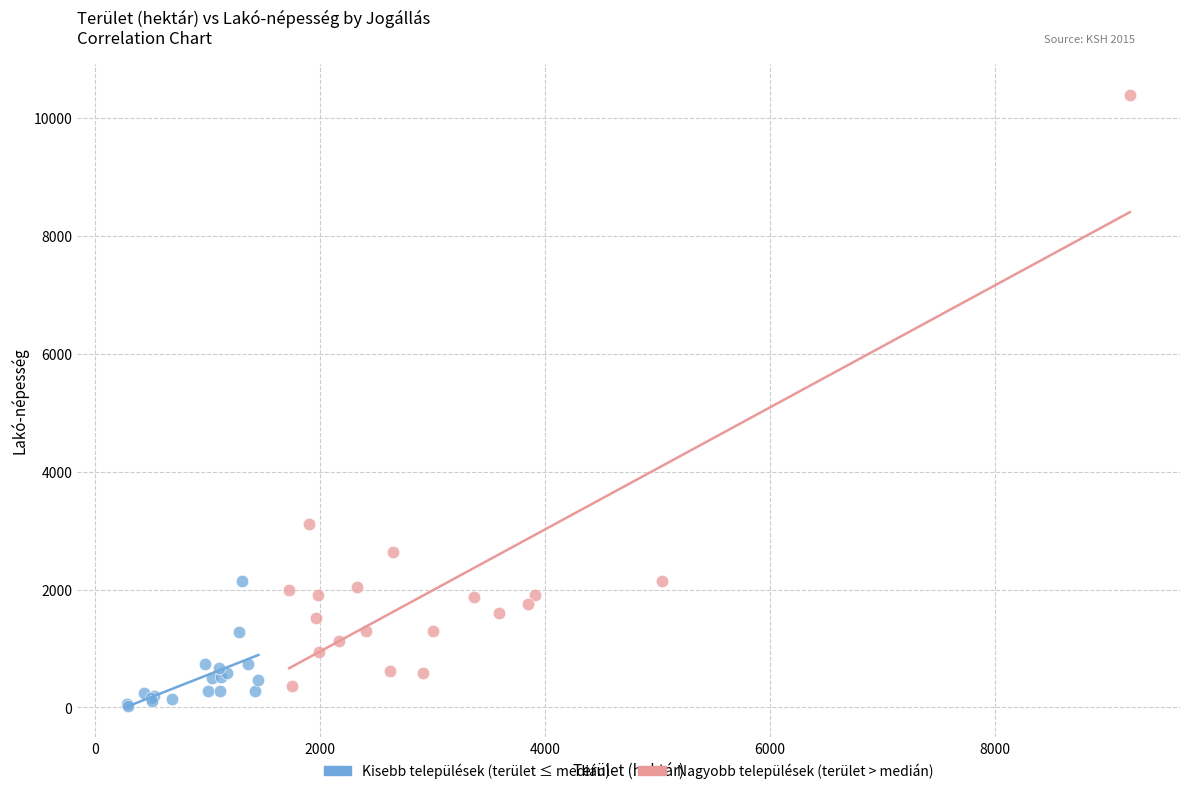

Which series has the largest Y range (max minus min)?

Nagyobb települések (terület > medián)